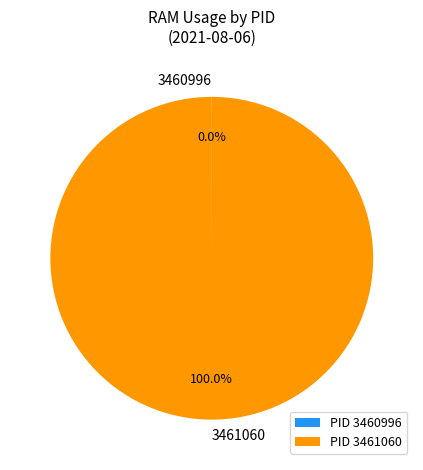

What percentage is the 3461060 slice, to the nearest percent?

100%